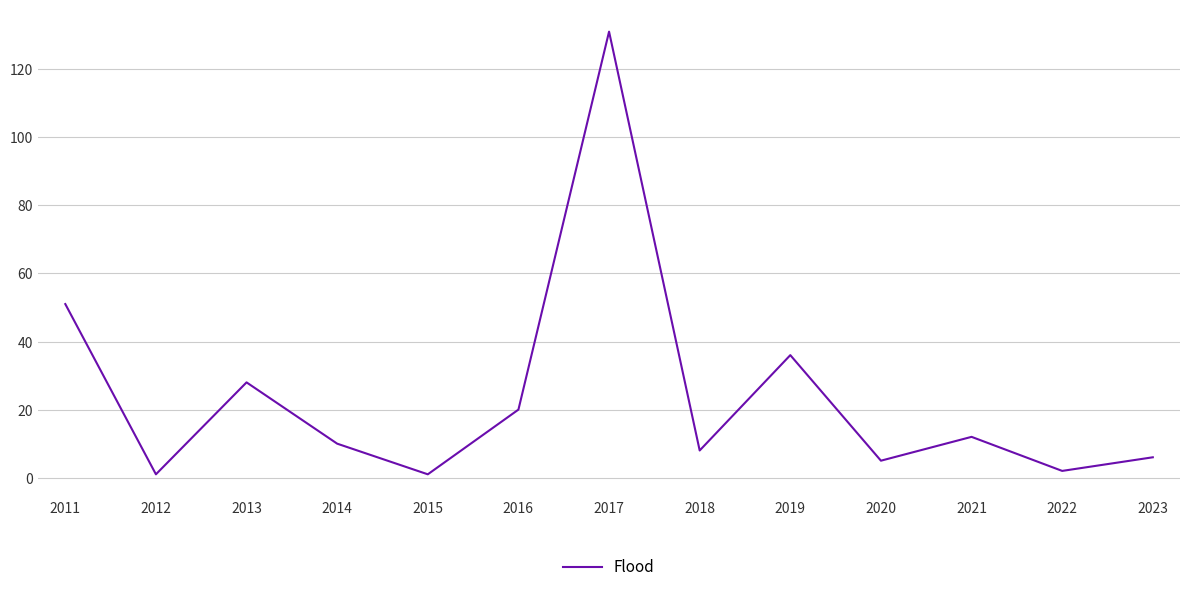

Reading left to right, list all the values displayed in this chart.

2011=51	2012=1	2013=28	2014=10	2015=1	2016=20	2017=131	2018=8	2019=36	2020=5	2021=12	2022=2	2023=6